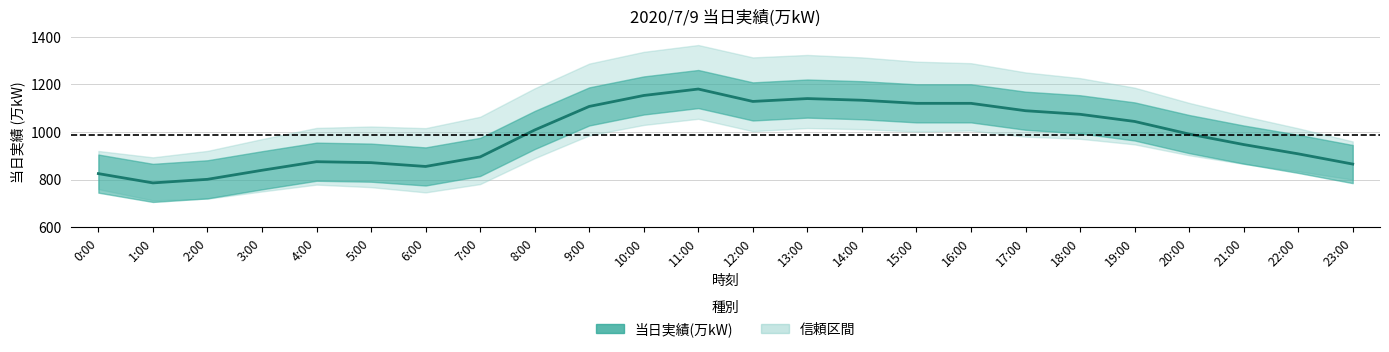

What is the difference between the maximum and minimum values?

394